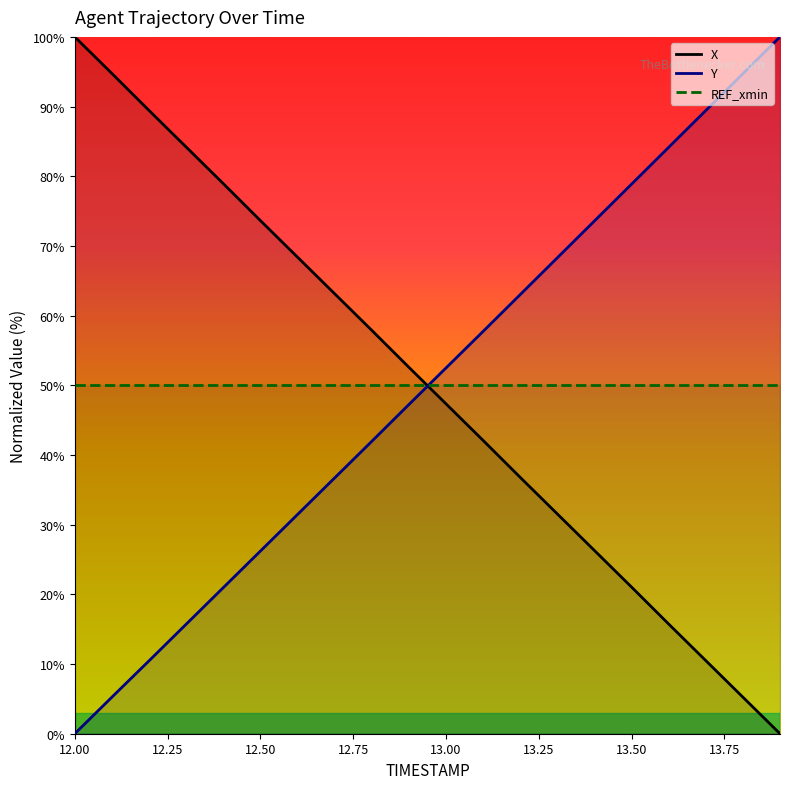

What is the value of the Y point at the 2nd from the left?

5.2